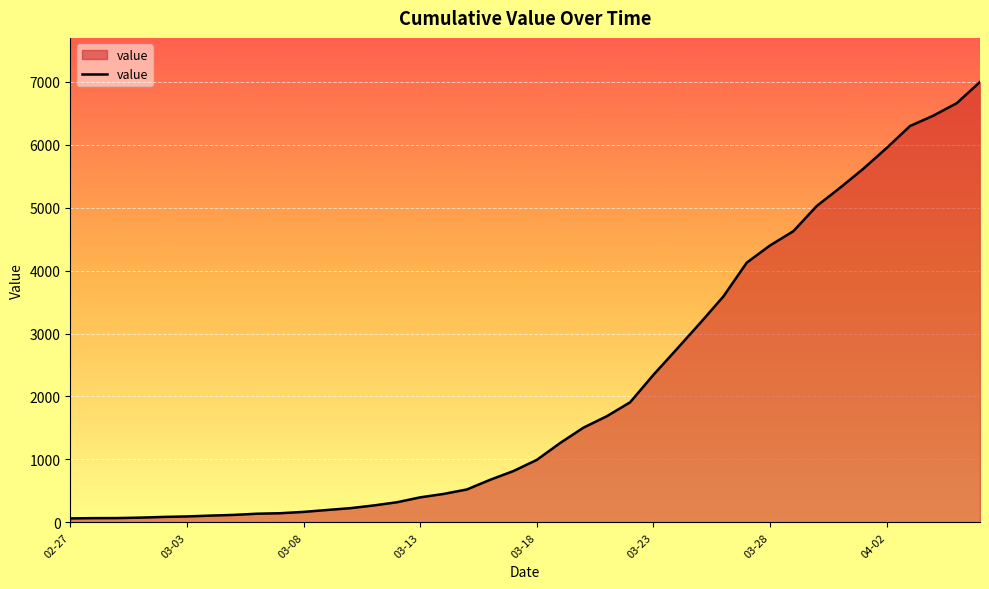

What is the difference between the maximum and minimum values?

6931